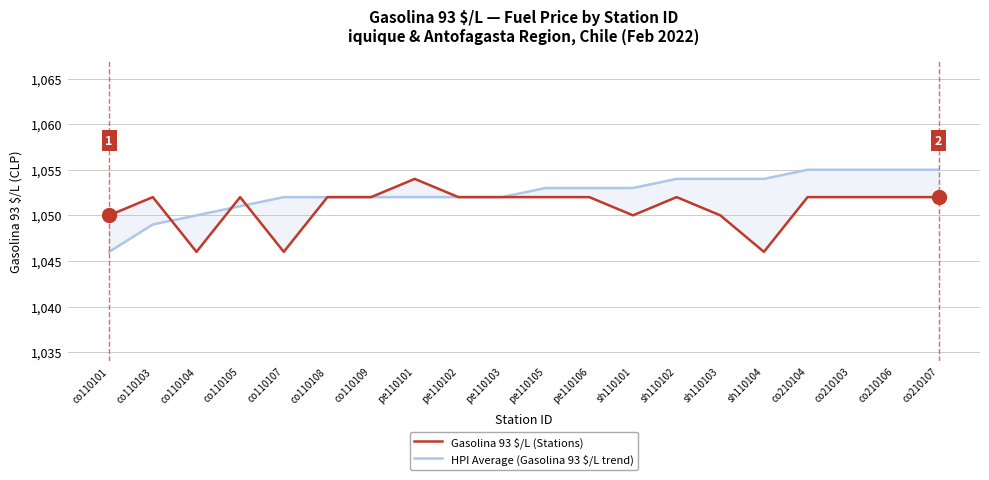

The HPI Average (Gasolina 93 $/L trend) series shows 1883 at co110108. True or false?

False